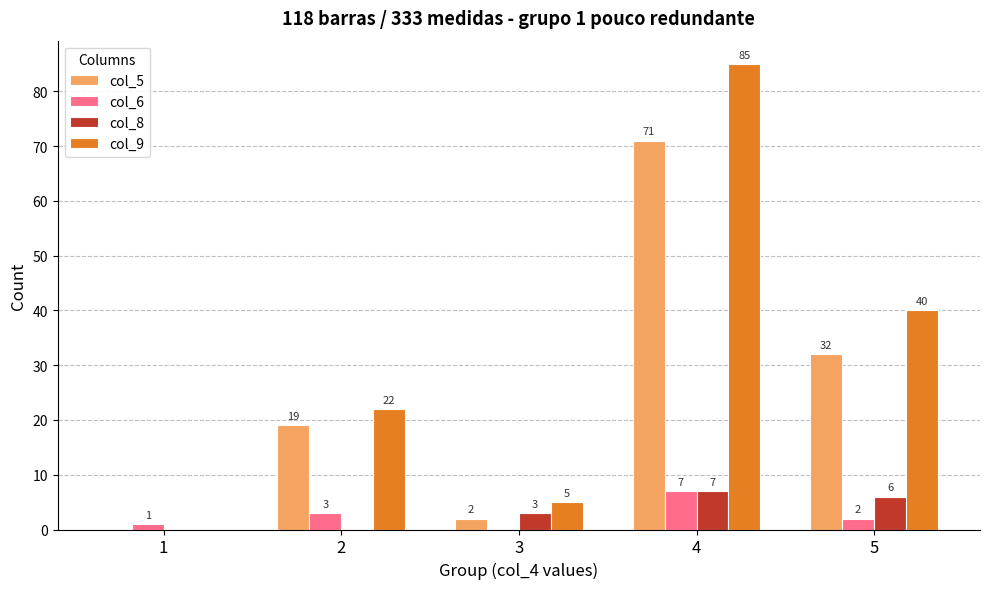

The col_9 series shows 0 at 1. True or false?

True